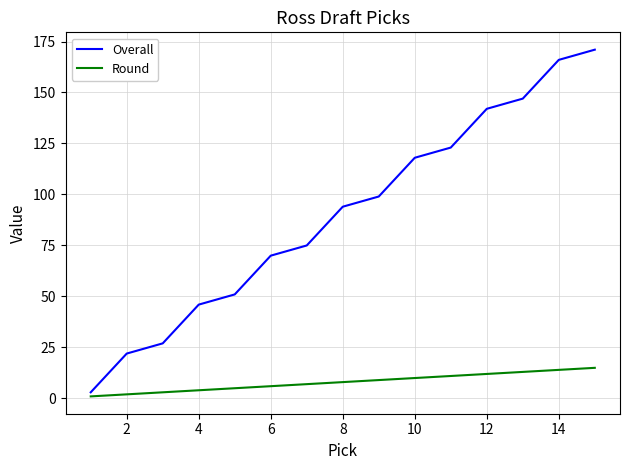

True or false: Overall has more than 1 points higher than both neighbors.

False